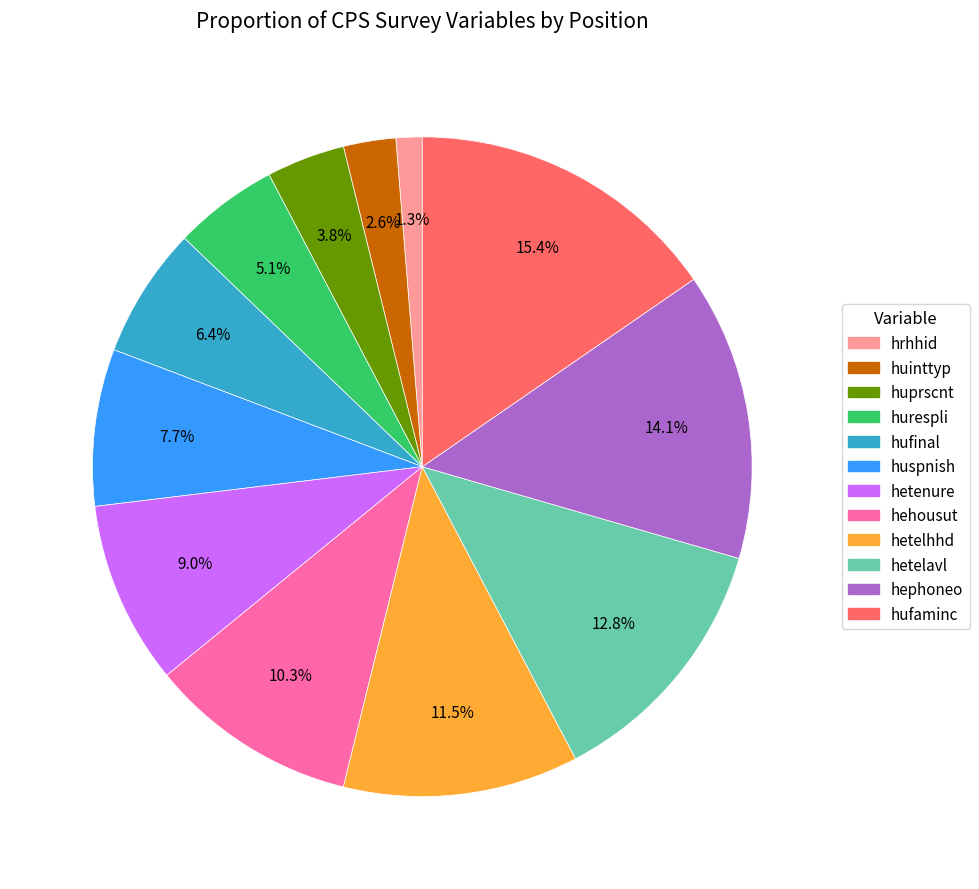

To the nearest percent, what is the difference between the largest and smallest slice percentages?

14%